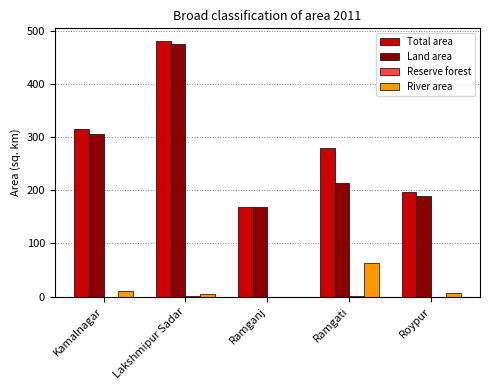

What is the maximum value shown in the chart?

480.4